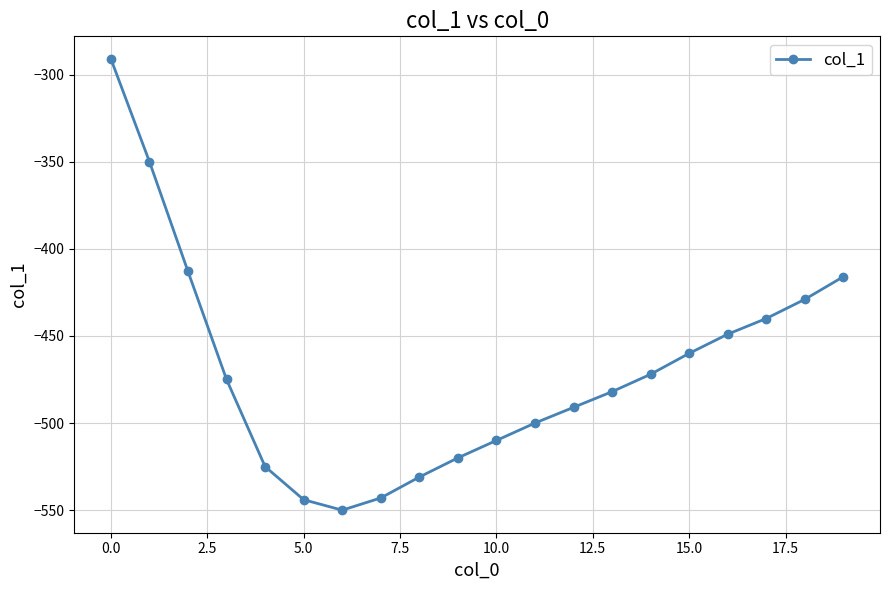

What is the minimum value shown in the chart?

-550